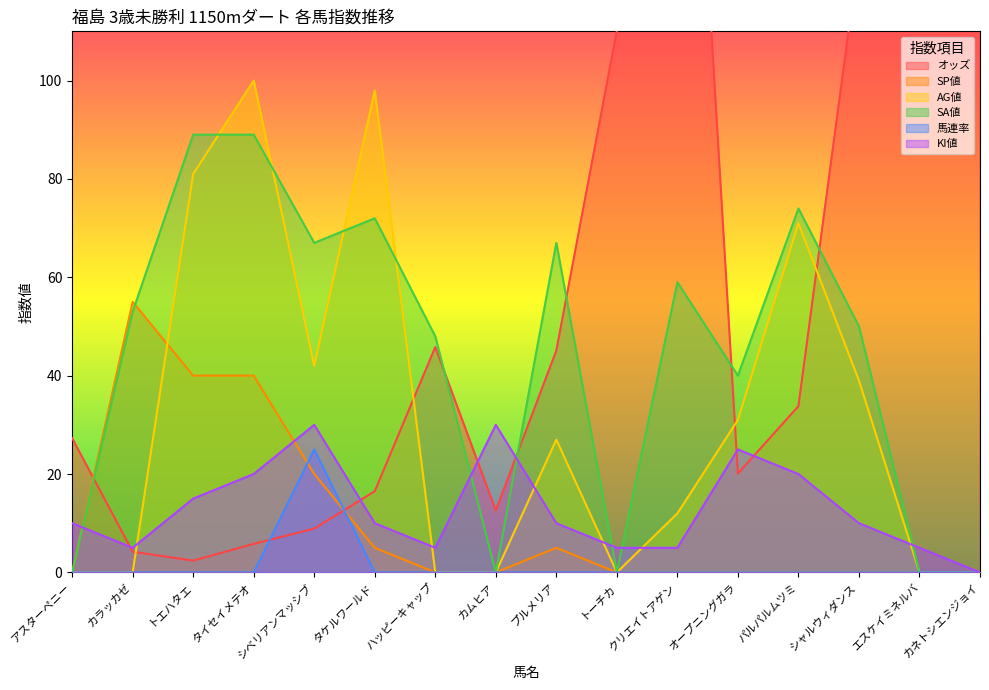

How many lines are shown in the chart?

6